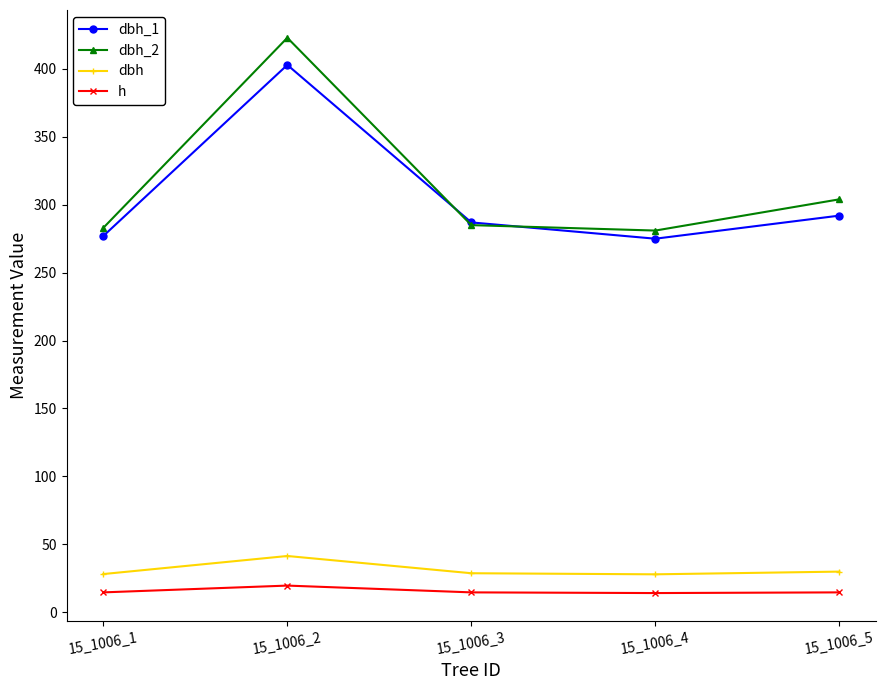

At which label does dbh_1 first exceed 287?

15_1006_2